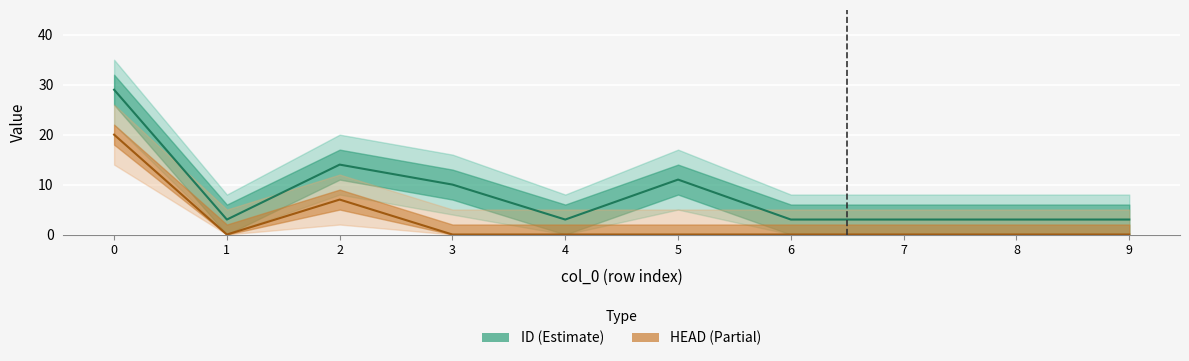

How many data points in ID are above 3?

4